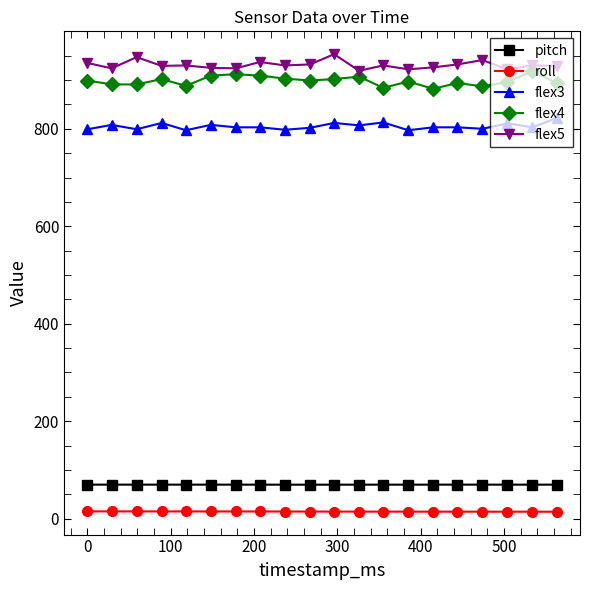

How many lines are shown in the chart?

5